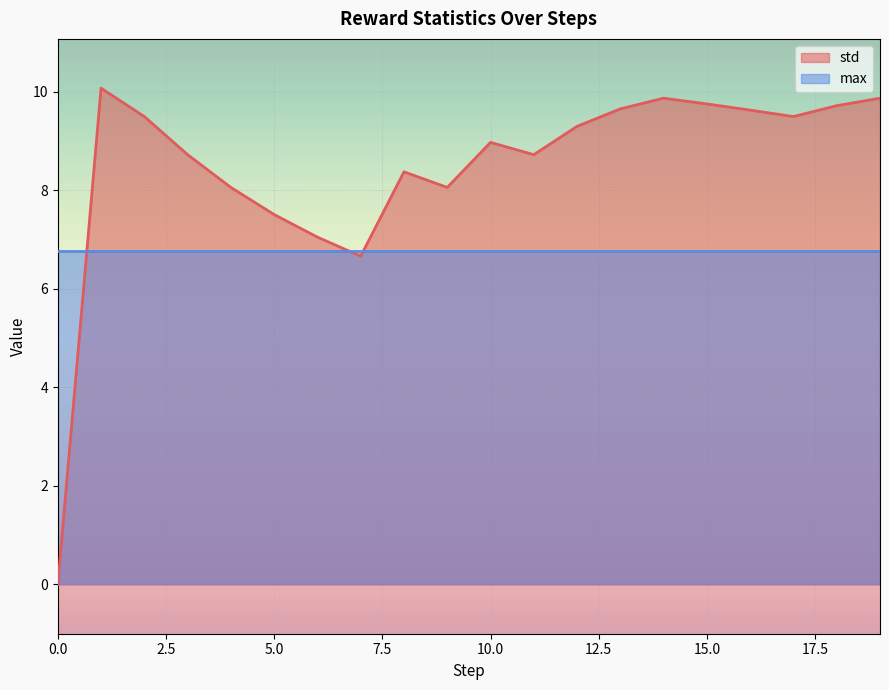

Rank the categories by value from highest to lowest.

1, 14, 19, 15, 18, 13, 16, 2, 17, 12, 10, 3, 11, 8, 4, 9, 5, 6, 7, 0